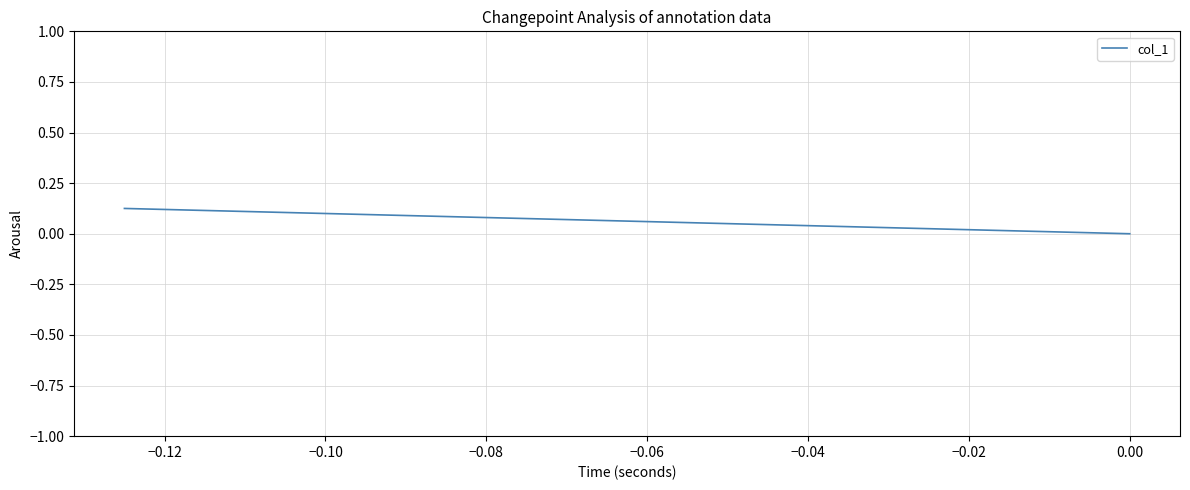

What is the greatest value displayed?

0.1